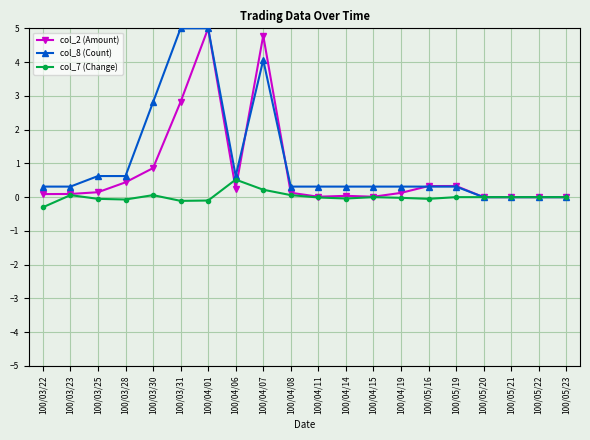

True or false: col_8 (Count) has a value of 0.3 at 100/04/11.

True